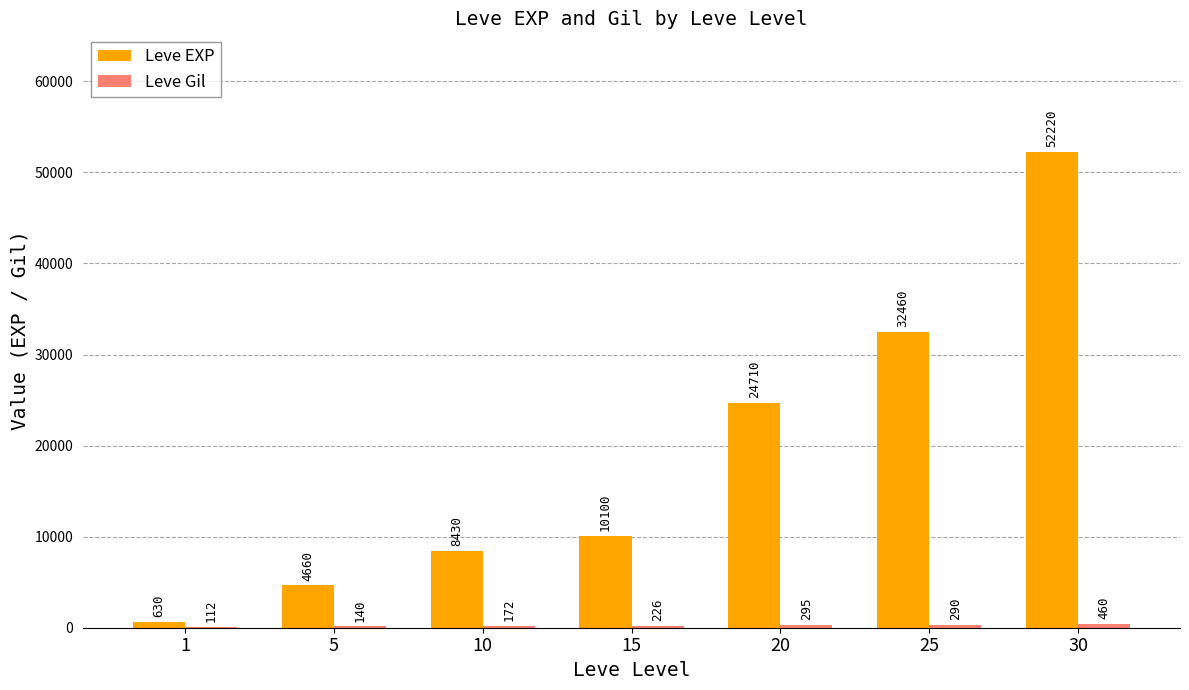

What is the sum of all Leve EXP values?

133210